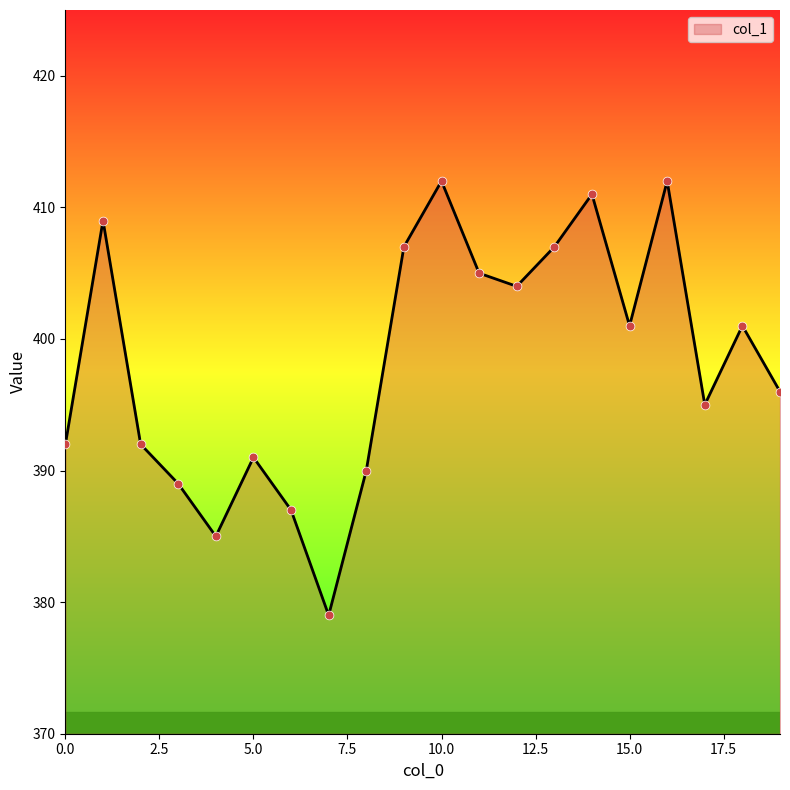

What is the greatest value displayed?

412